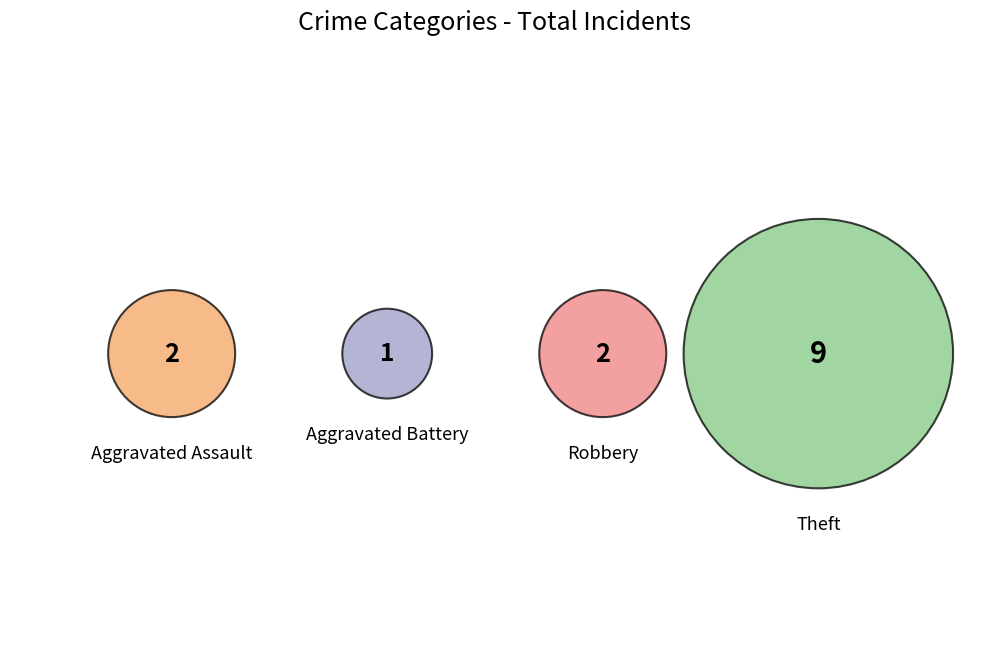

To the nearest percent, what portion does Robbery represent?

14%